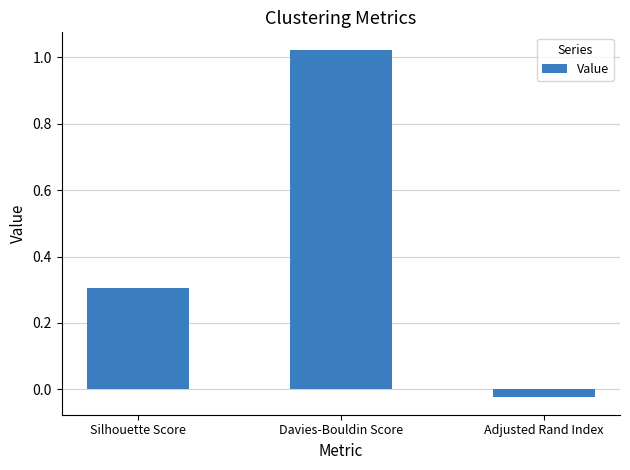

Which label corresponds to the largest value in the chart?

Davies-Bouldin Score